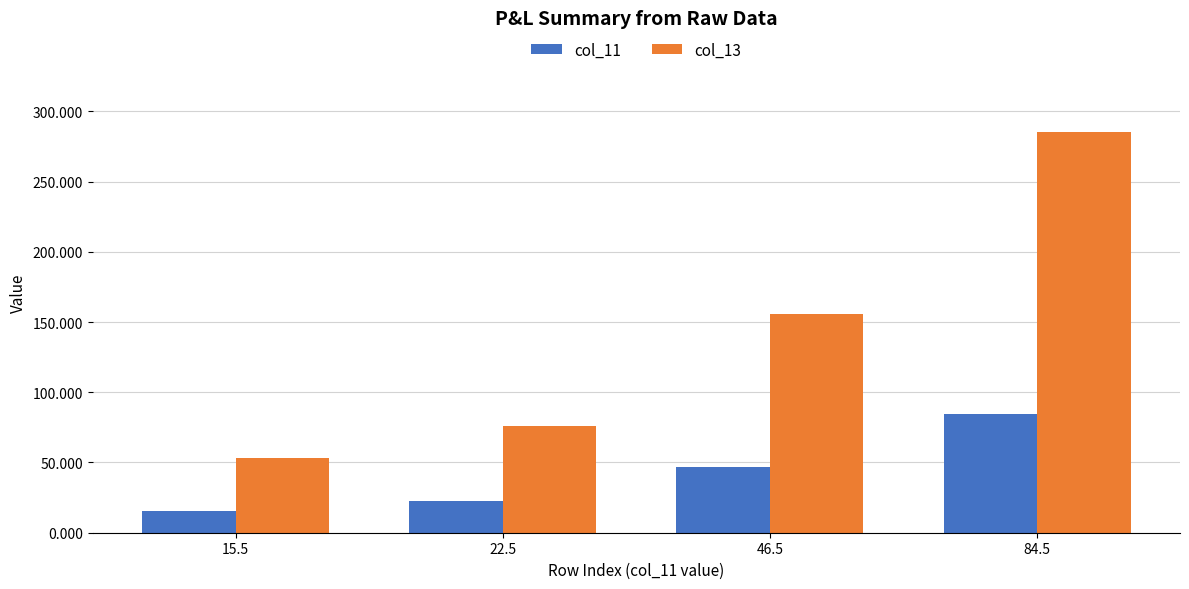

What is the total value across all series at 15.5?

68.9